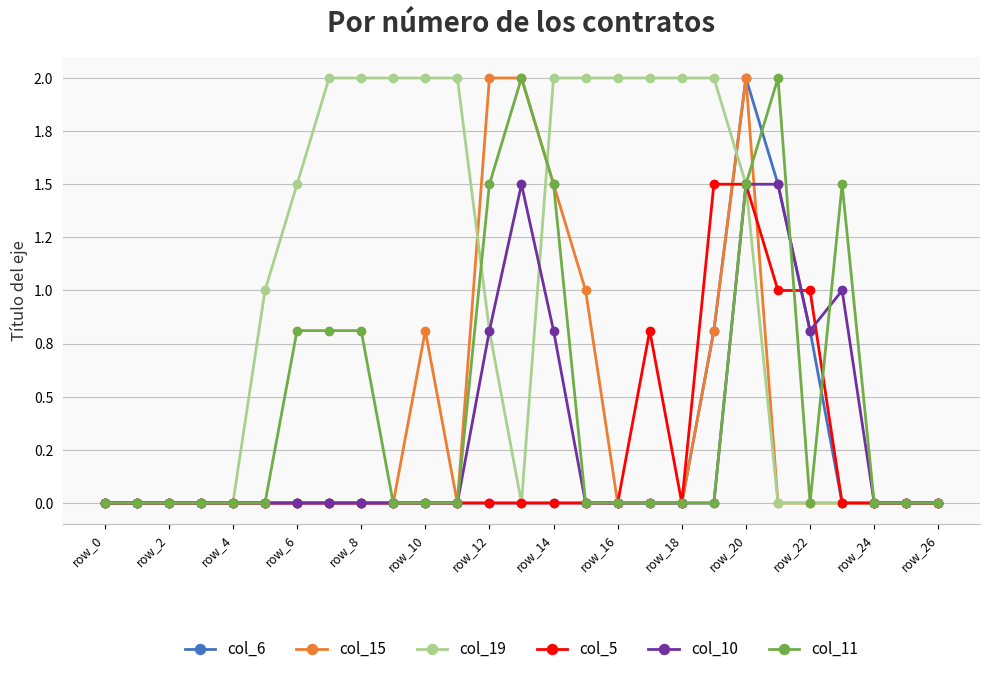

How many col_5 values are between 0 and 1?

25